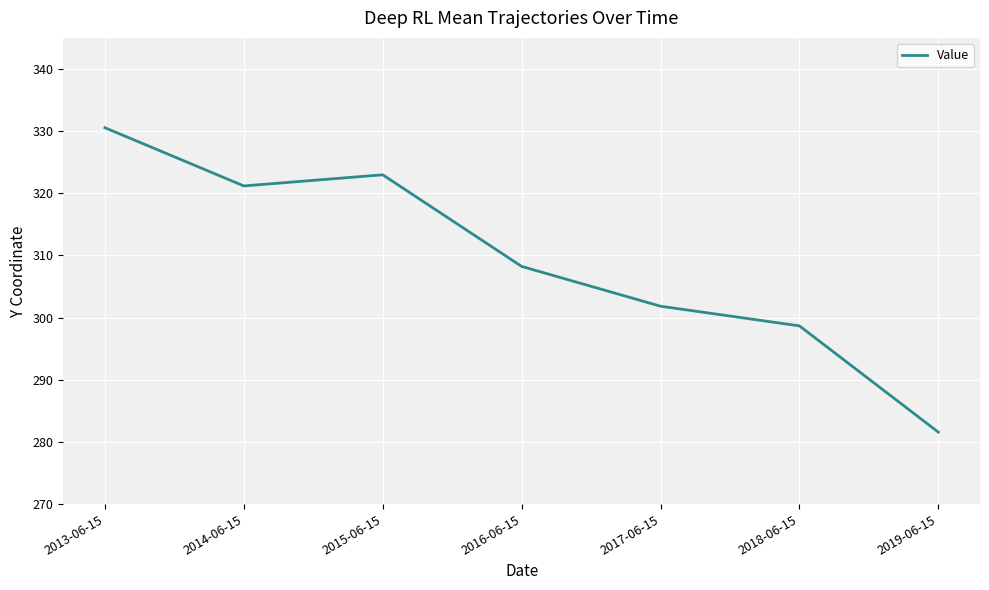

Approximately how many times larger is the value at 2018-06-15 compared to 2013-06-15?

0.9